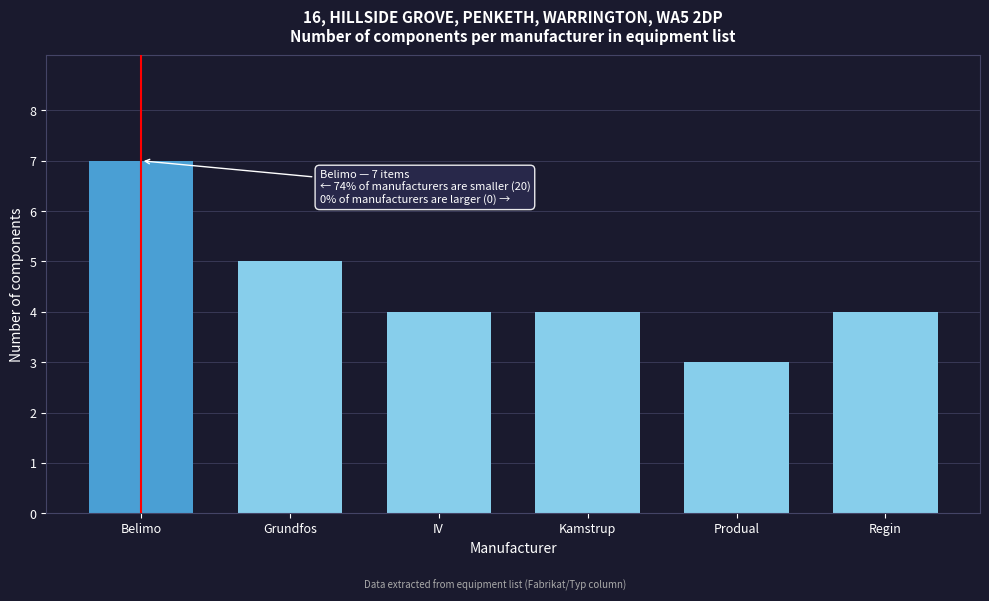

Reading left to right, transcribe all the data shown in this chart.

7	5	4	4	3	4